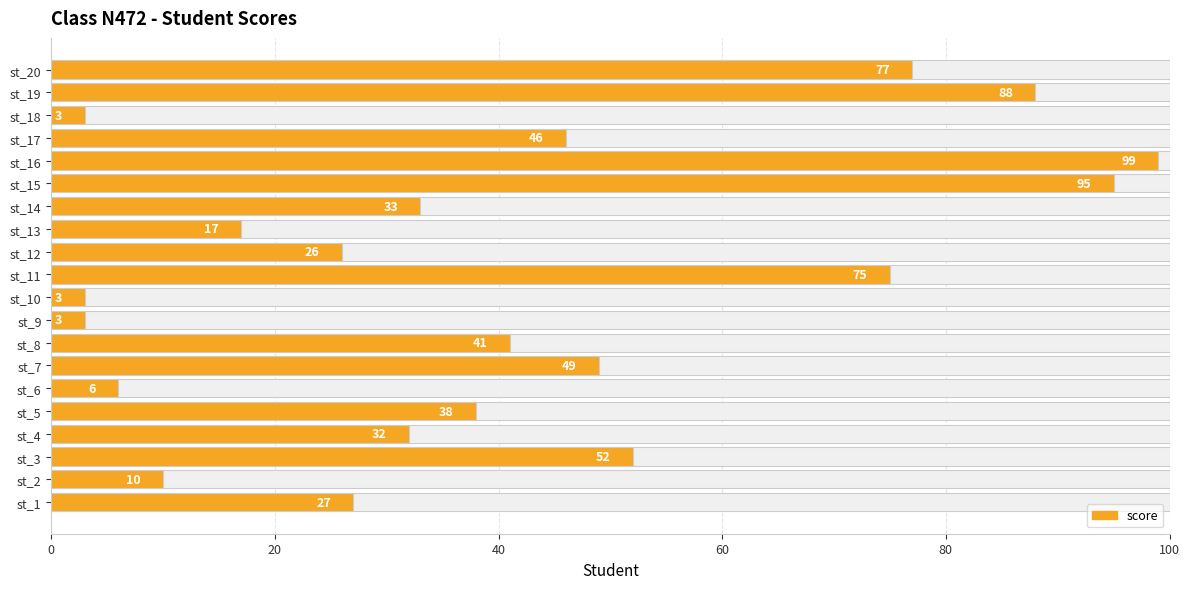

Reading left to right, extract all data points from this chart.

27	10	52	32	38	6	49	41	3	3	75	26	17	33	95	99	46	3	88	77